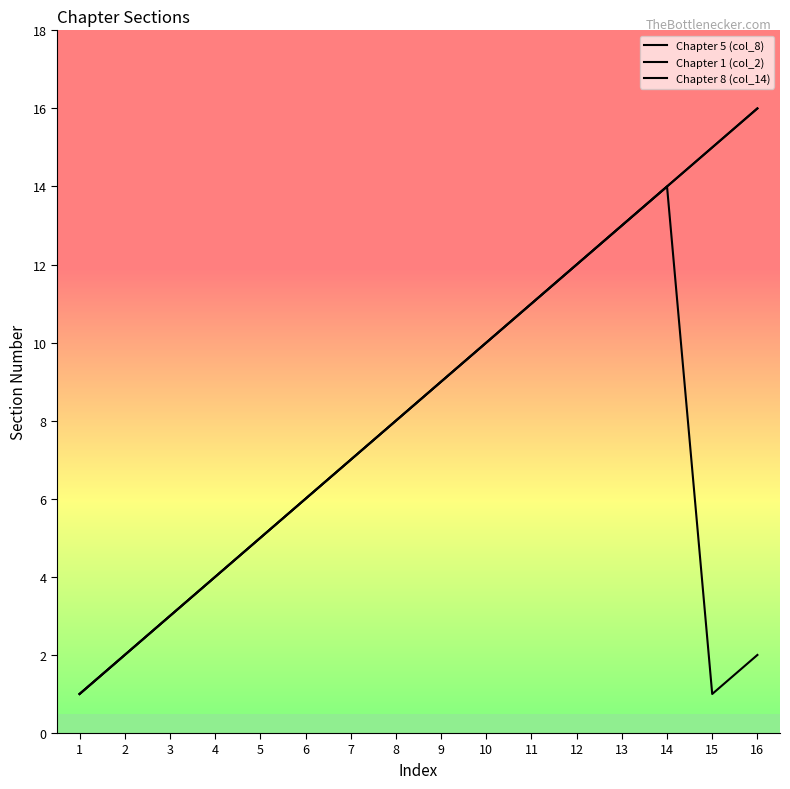

Reading left to right, list all the values displayed in this chart.

Chapter 5 (col_8): 1=1	2=2	3=3	4=4	5=5	6=6	7=7	8=8	9=9	10=10	11=11	12=12	13=13	14=14	15=15	16=16
Chapter 1 (col_2): 1=1	2=2	3=3	4=4	5=5	6=6	7=7	8=8	9=9	10=10	11=11	12=12	13=13	14=14	15=1	16=2
Chapter 8 (col_14): 1=1	2=2	3=3	4=4	5=5	6=6	7=7	8=8	9=9	10=10	11=11	12=12	13=13	14=14	15=15	16=16